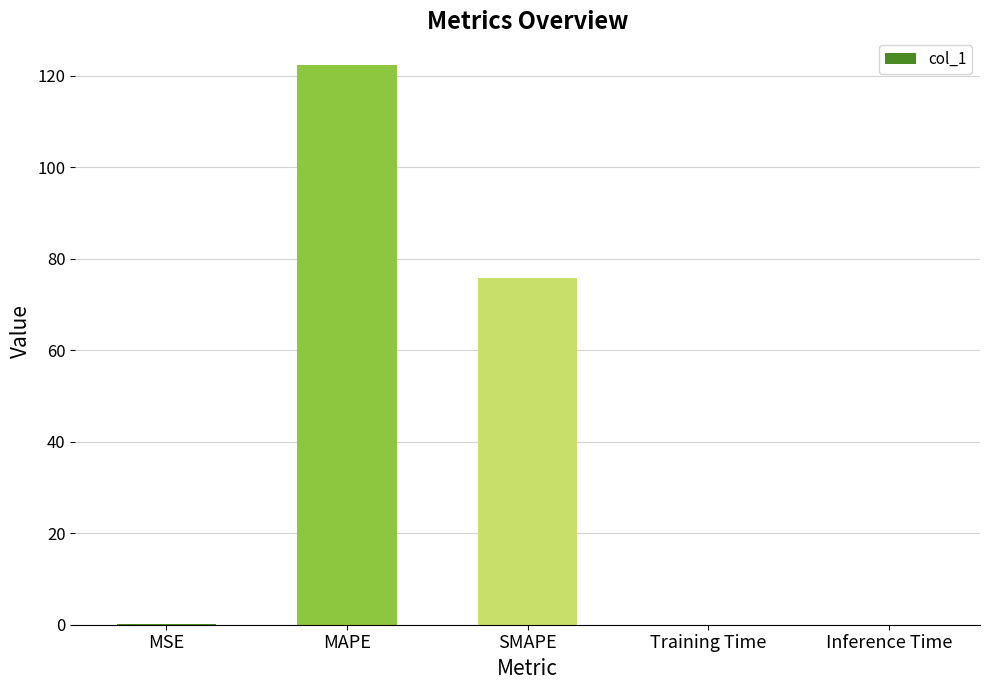

The chart shows a value of 25.7 at MAPE. True or false?

False